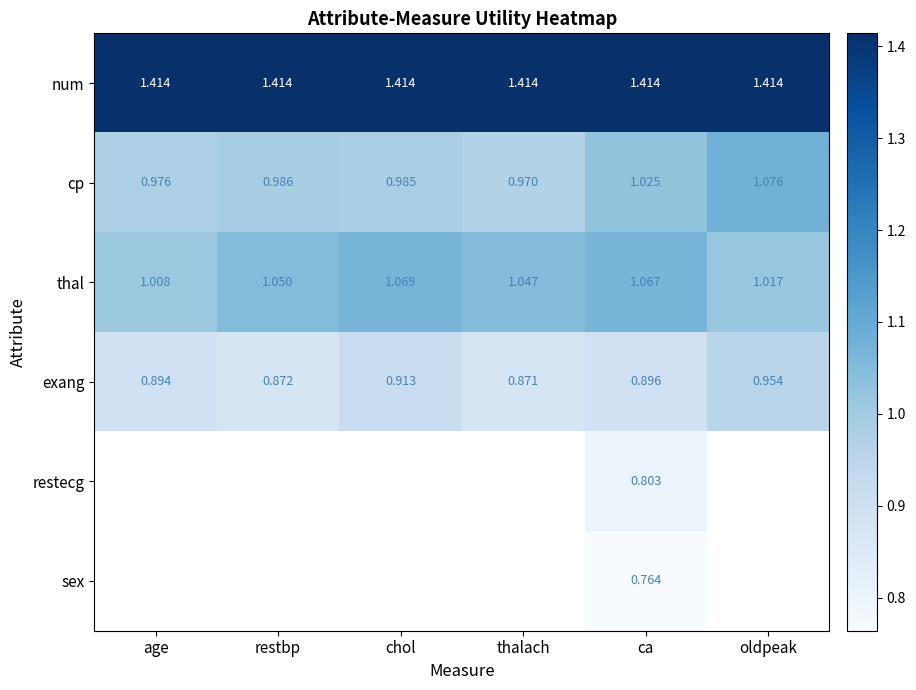

Rank the categories by thal value from lowest to highest.

age, oldpeak, thalach, restbp, ca, chol